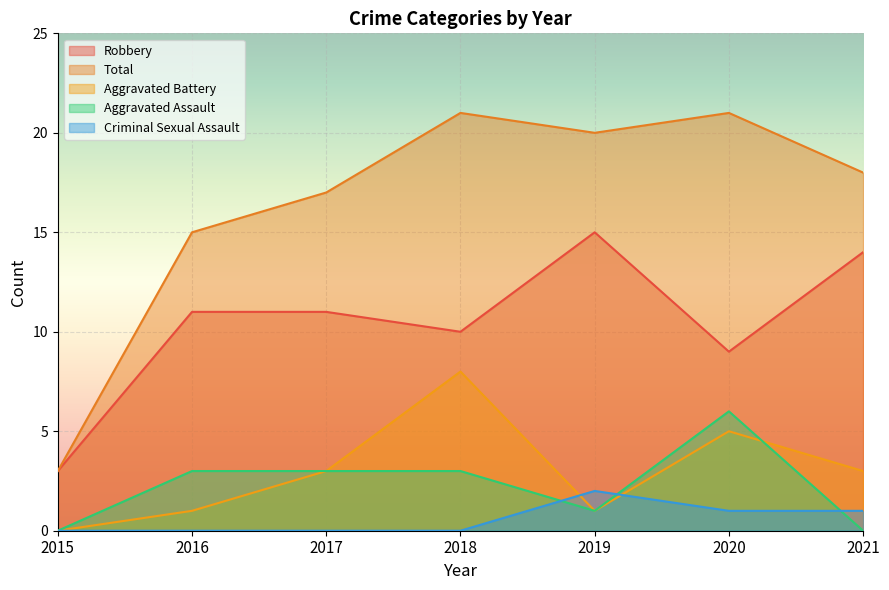

True or false: Total and Criminal Sexual Assault cross at least once.

False